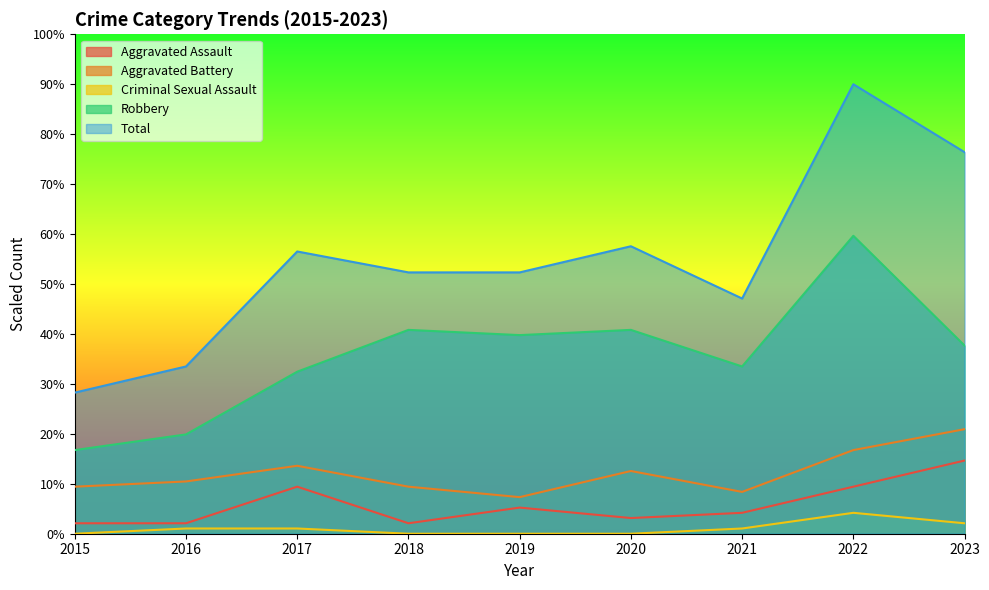

What is the difference between the Criminal Sexual Assault values at 2018 and 2016?

1.0